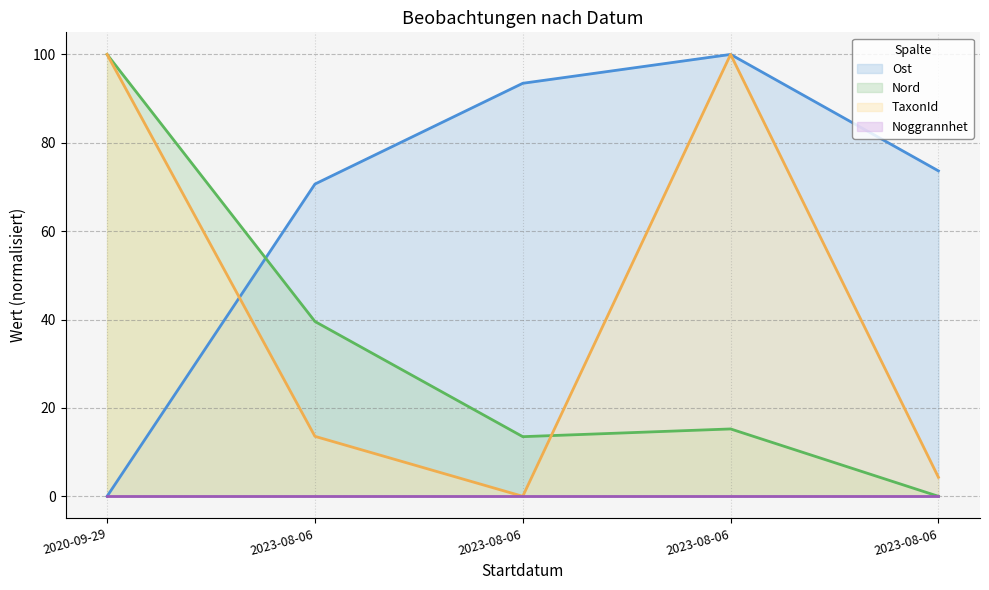

After their last crossing, which series has the higher values: TaxonId or Ost?

Ost